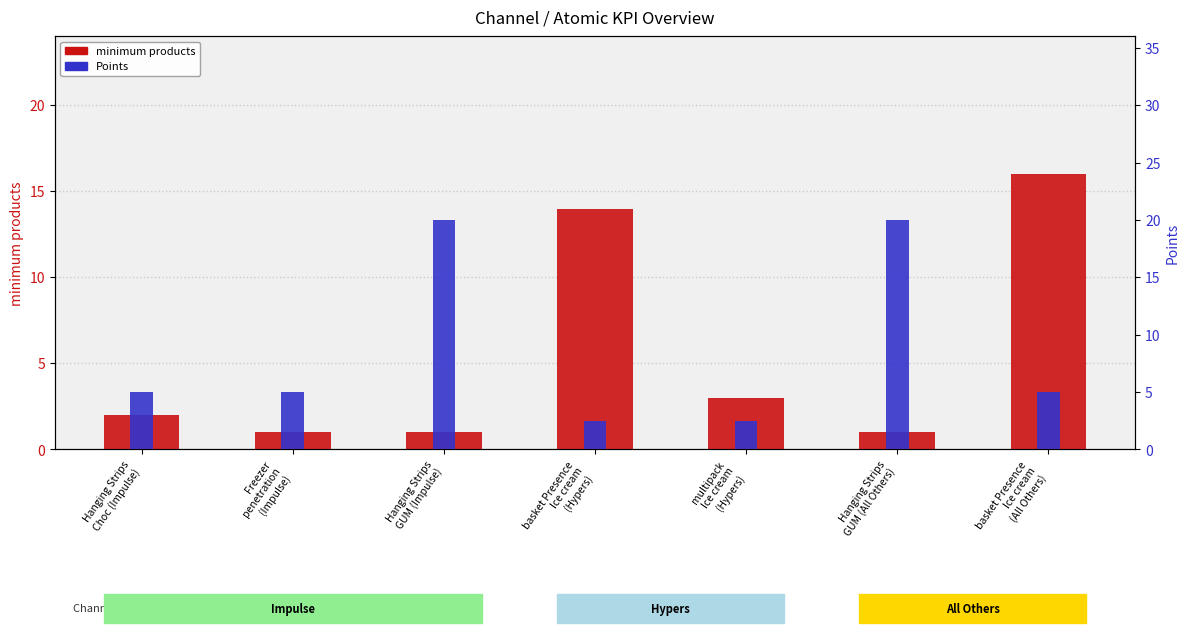

What position from the right is multipack
Ice cream
(Hypers)?

3